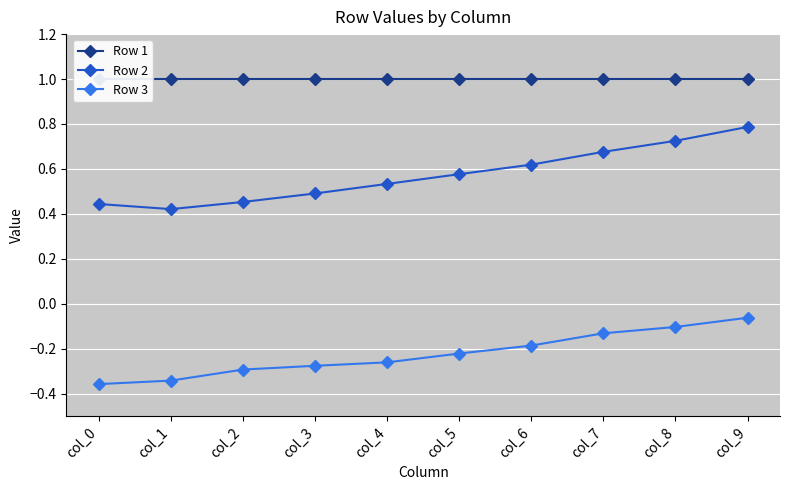

At which category is the sum across all series the highest?

col_9